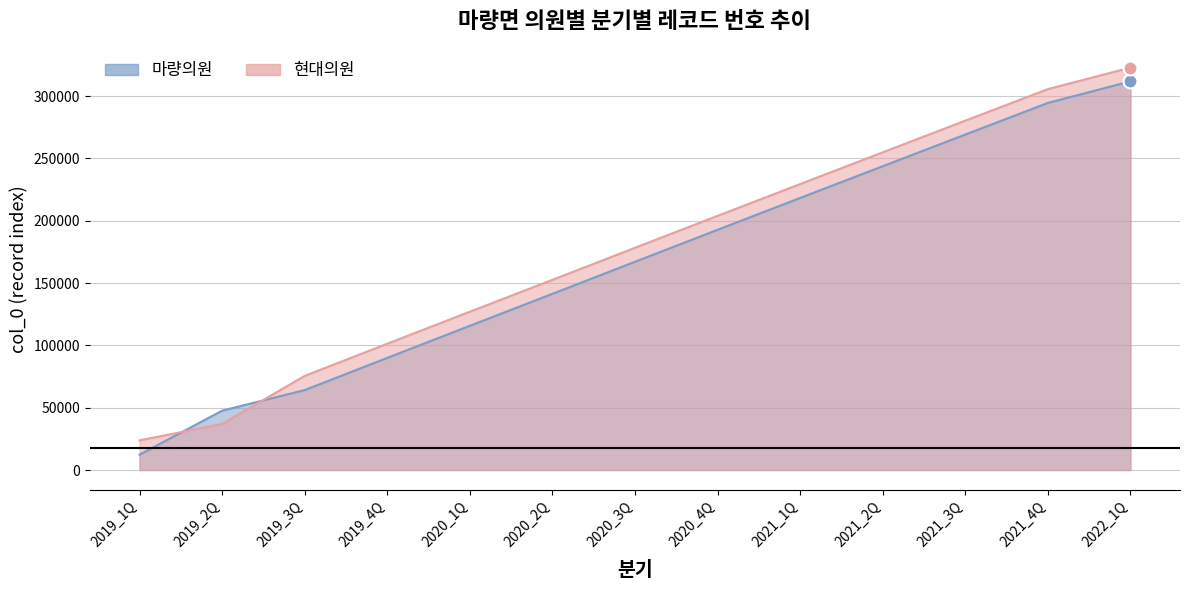

What is the label of the 10th point from the right?

2019_4Q